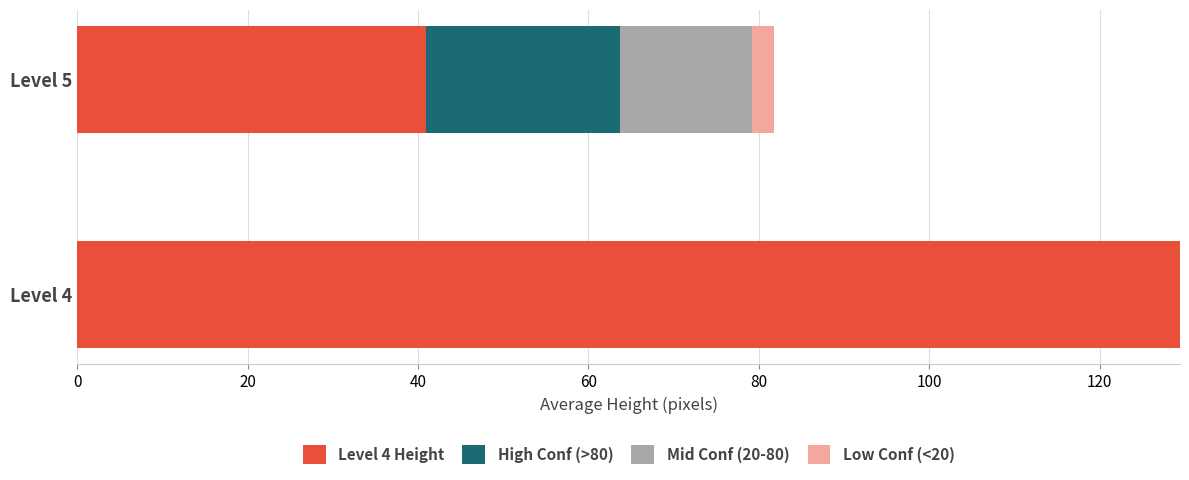

What are all the series names shown in the legend?

Level 4 Height, High Conf (>80), Mid Conf (20-80), Low Conf (<20)